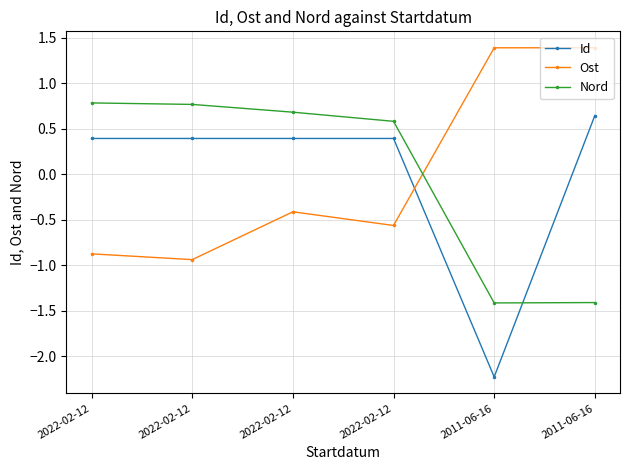

At which category does the chart reach its minimum across all series?

2011-06-16